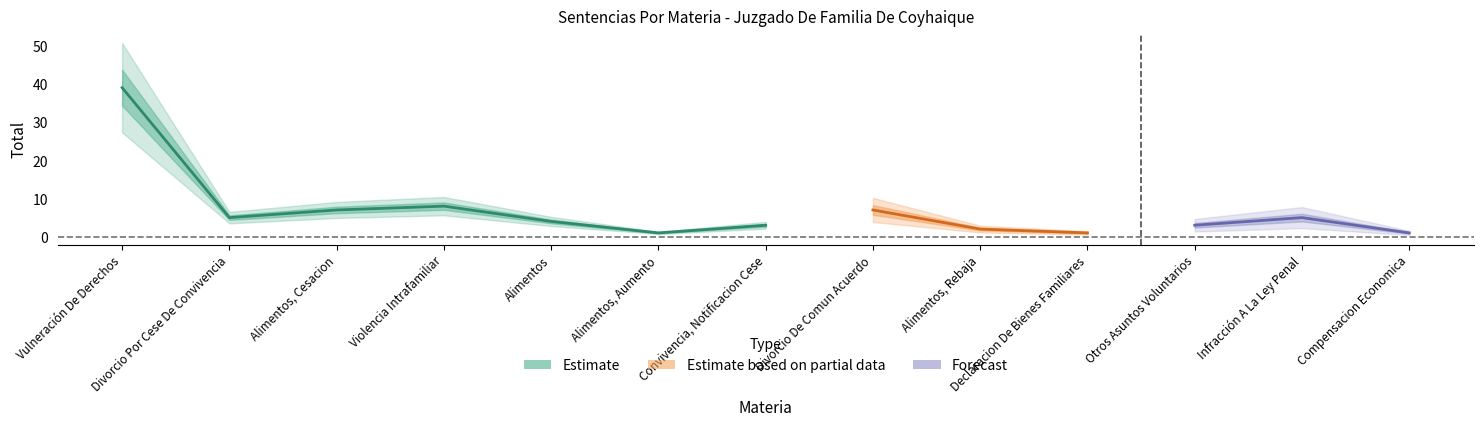

Rank the categories by value from lowest to highest.

Alimentos, Aumento, Declaracion De Bienes Familiares, Compensacion Economica, Alimentos, Rebaja, Convivencia, Notificacion Cese, Otros Asuntos Voluntarios, Alimentos, Divorcio Por Cese De Convivencia, Infracción A La Ley Penal, Alimentos, Cesacion, Divorcio De Comun Acuerdo, Violencia Intrafamiliar, Vulneración De Derechos